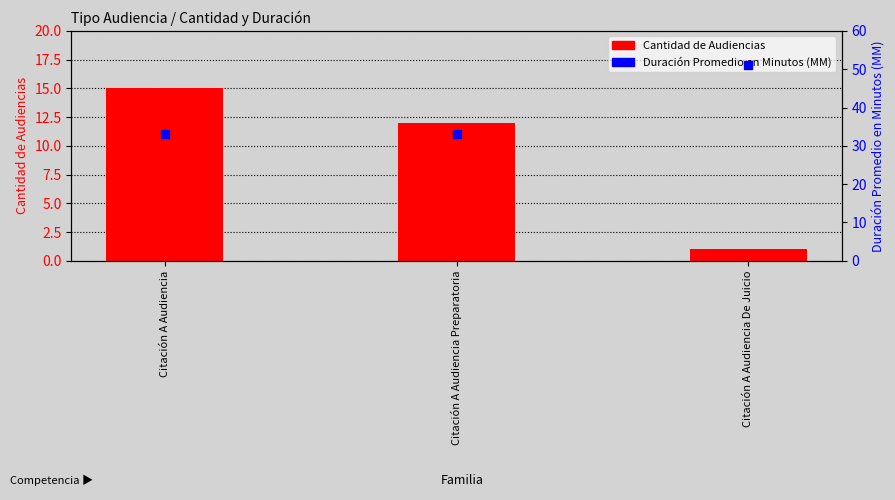

At how many categories does at least one series exceed 22?

3